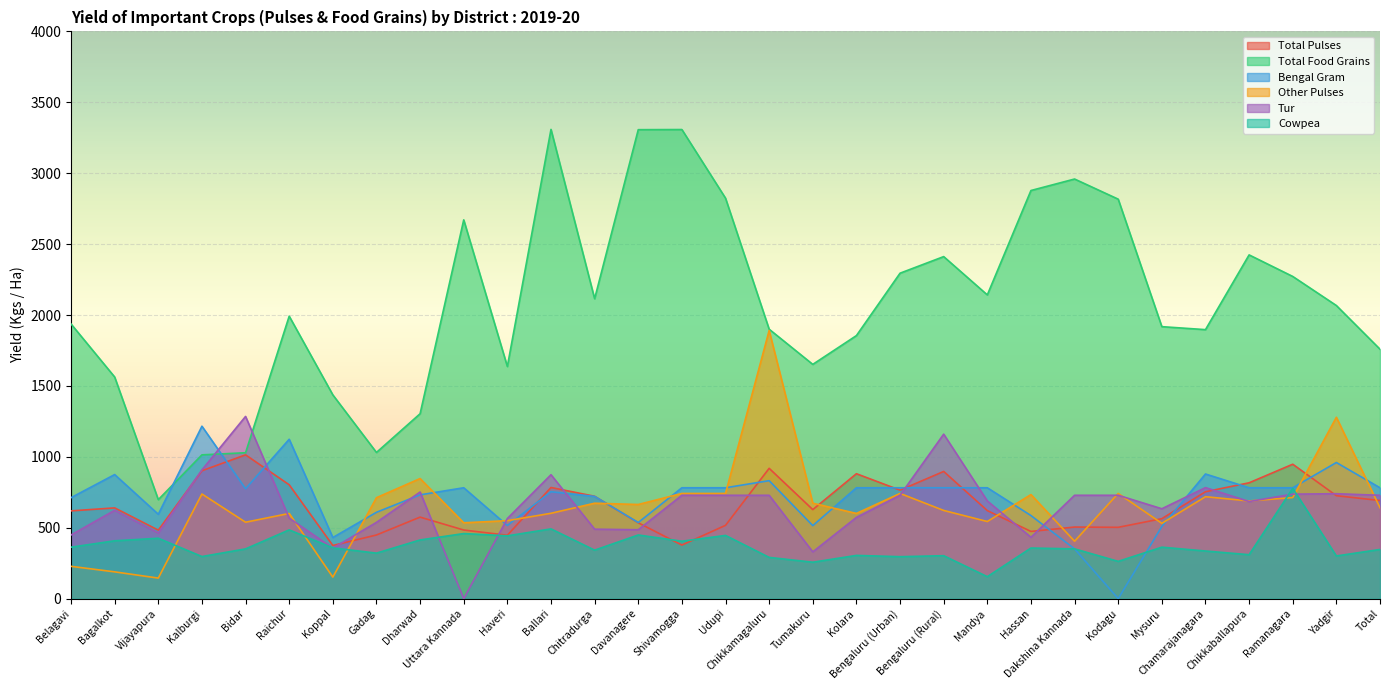

Which category has the highest value across all series?

Ballari